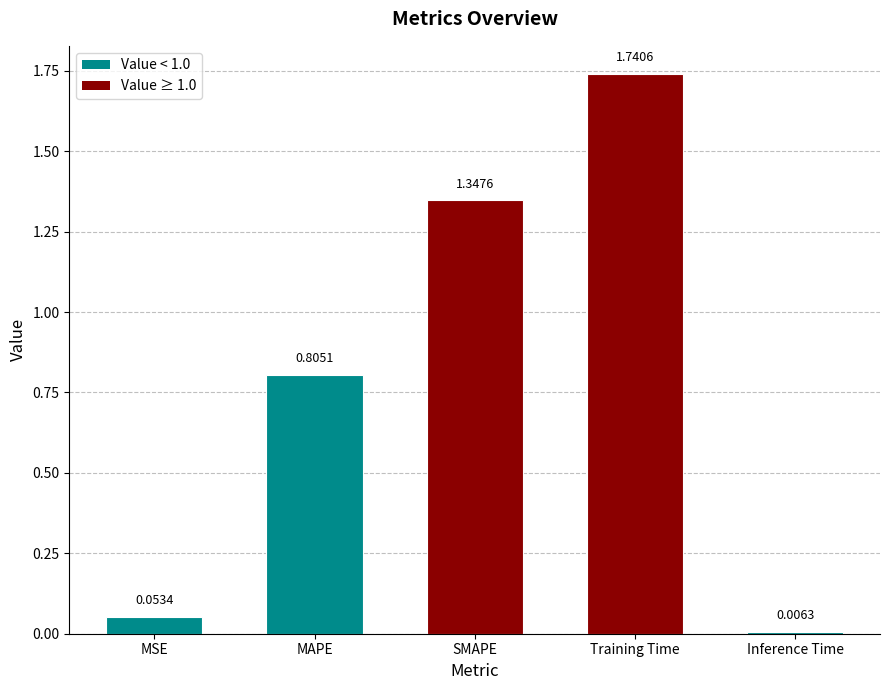

What is the label of the 1st bar from the left?

MSE